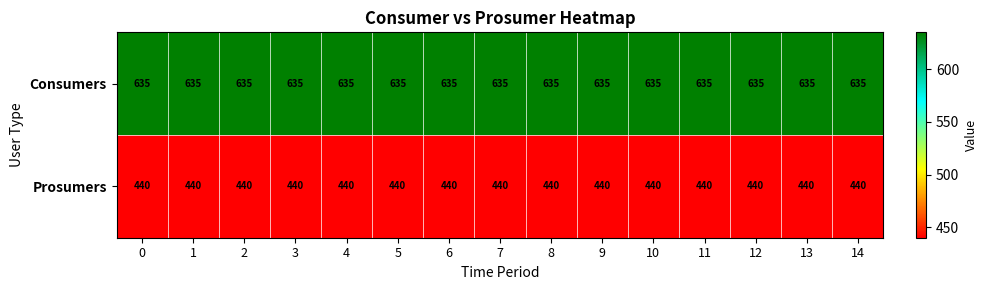

What is the spread (max minus min) of values at 13?

195